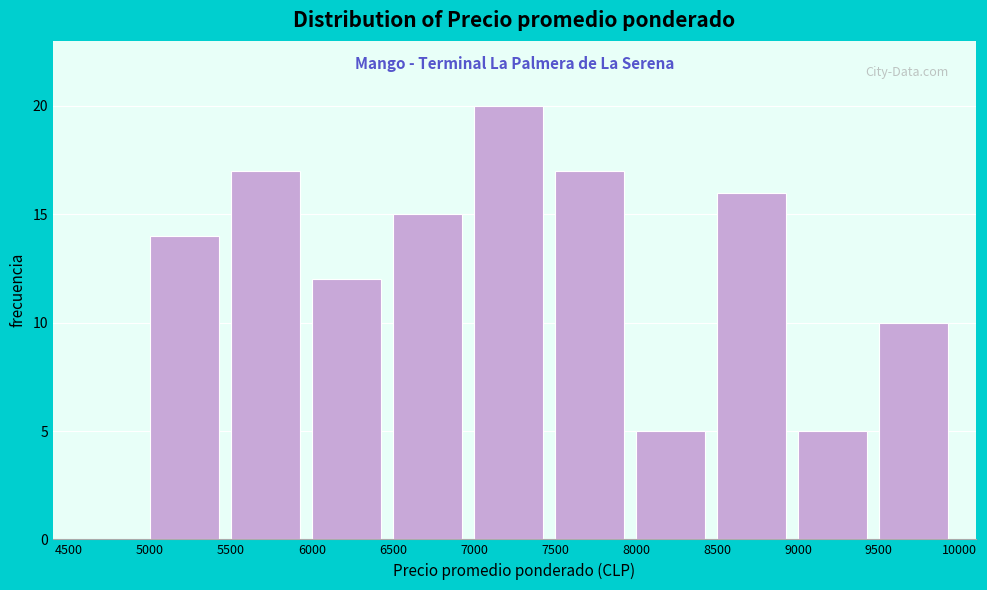

Reading left to right, transcribe this chart: for each bar, give the range it covers on the x-axis and its height. The values are not printed on the chart, so give them approximately, as read against the axis.

4500 to 5000: 0
5000 to 5500: 14
5500 to 6000: 17
6000 to 6500: 12
6500 to 7000: 15
7000 to 7500: 20
7500 to 8000: 17
8000 to 8500: 5
8500 to 9000: 16
9000 to 9500: 5
9500 to 10000: 10